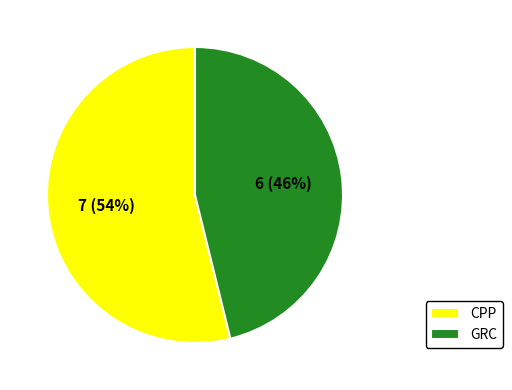

Count the number of slices in the pie.

2